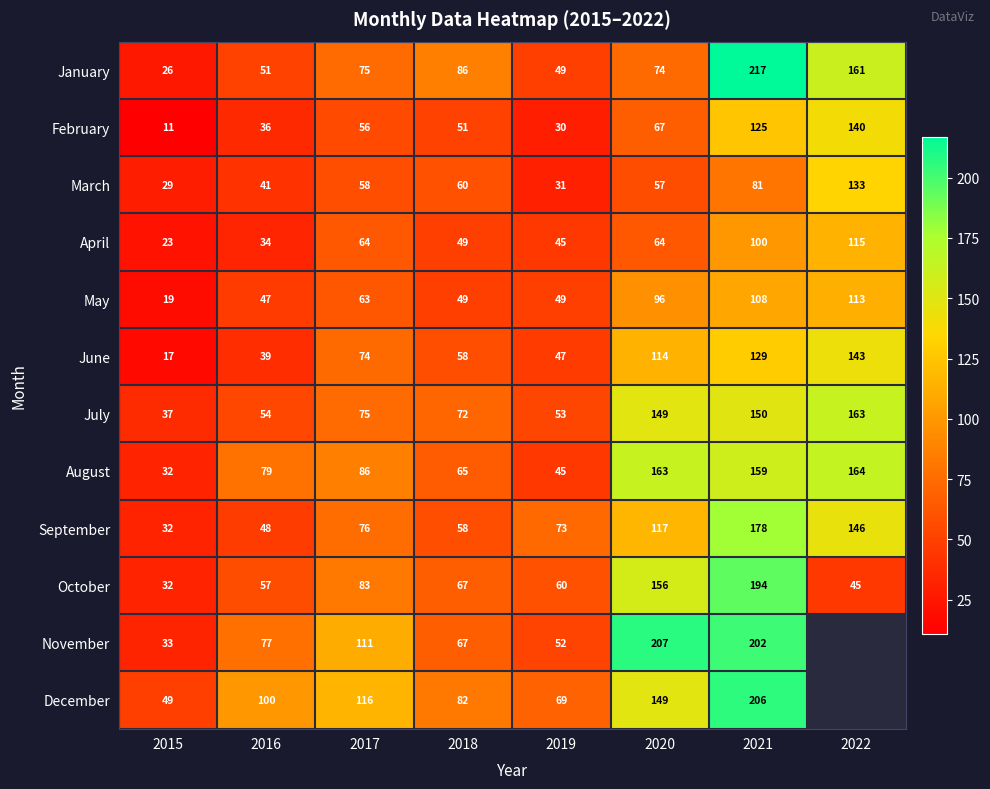

What is the difference between the maximum and second lowest values in the June series?

104